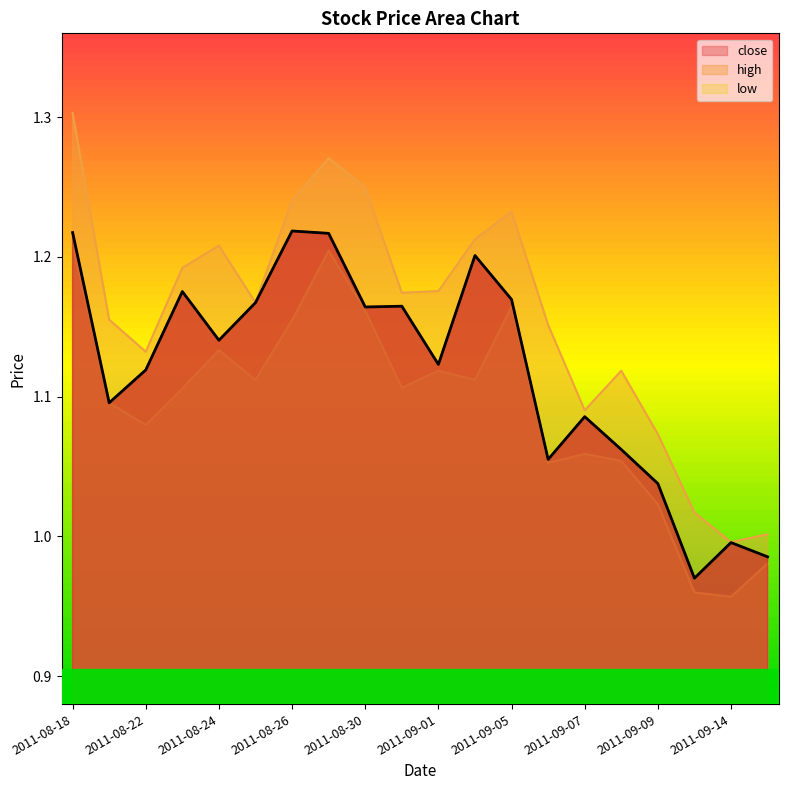

How many lines are shown in the chart?

3